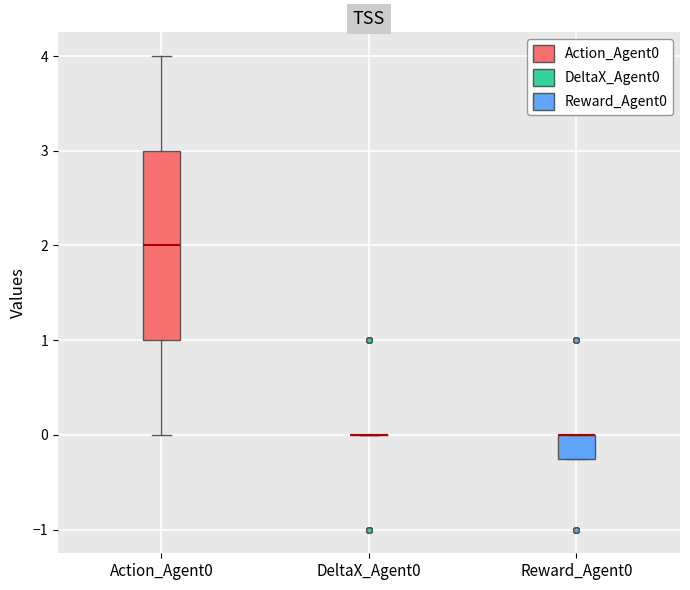

Reading left to right, read every box against the y-axis: the position of its median line, the range the box covers, and the ends of its whiskers. The values are not printed on the chart, so give them approximately, as read against the axis.

Action_Agent0: median 2.0, box 1.0 to 3.0, whiskers 0.0 to 4.0
DeltaX_Agent0: box collapsed to a line at 0.0, whiskers 0.0 to 0.0
Reward_Agent0: median 0.0 (drawn on the box's upper edge), box -0.2 to 0.0, whiskers -0.2 to 0.0